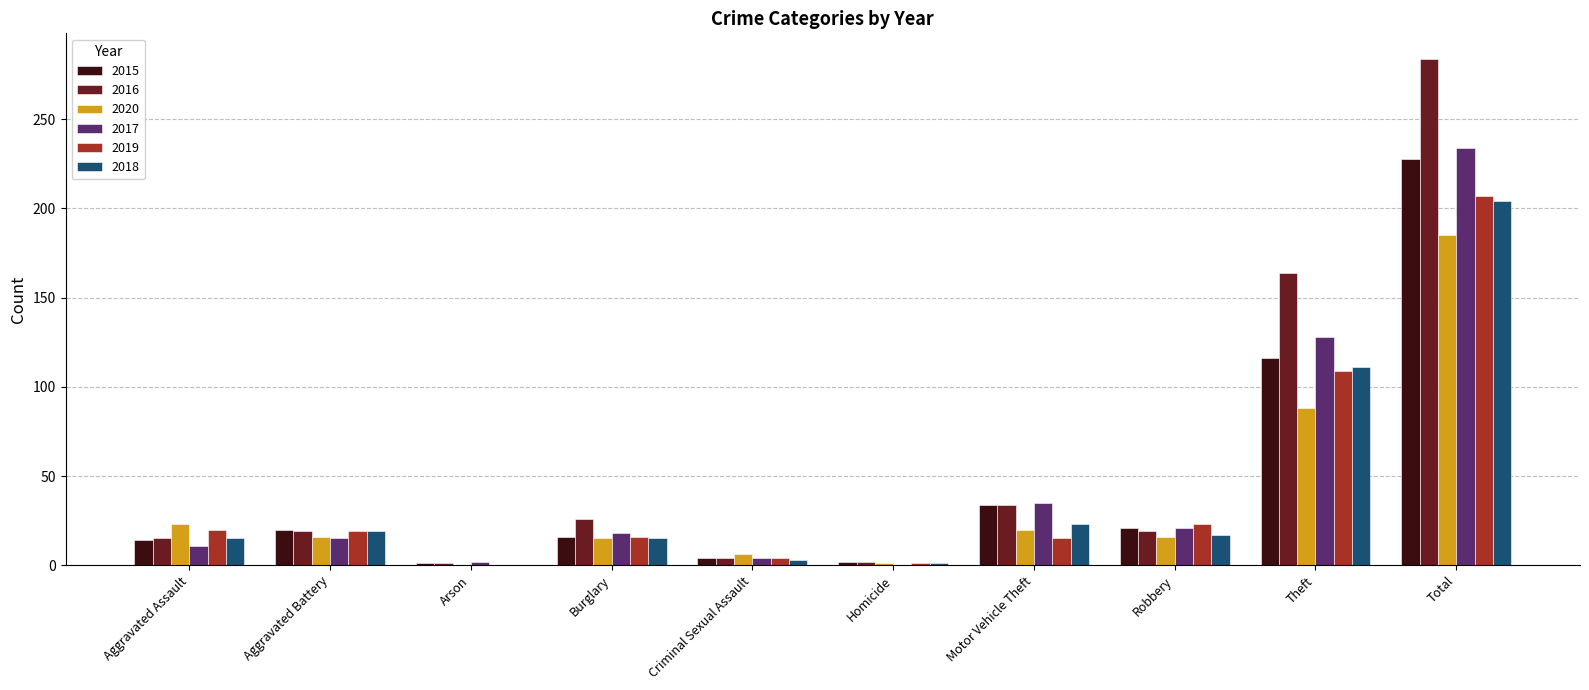

How many distinct data groups are displayed?

6